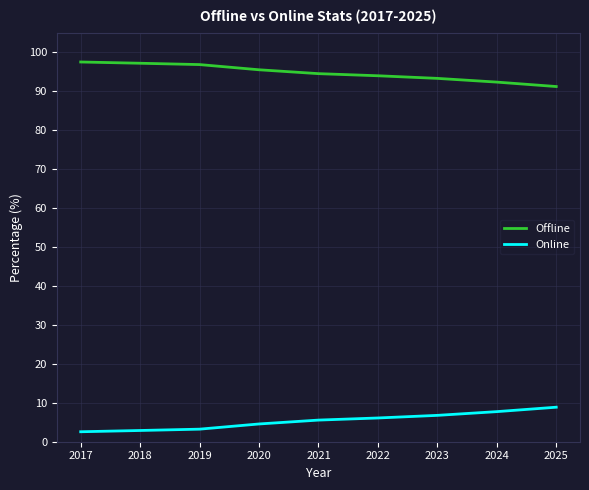

The Online series shows 3.2 at 2019. True or false?

True